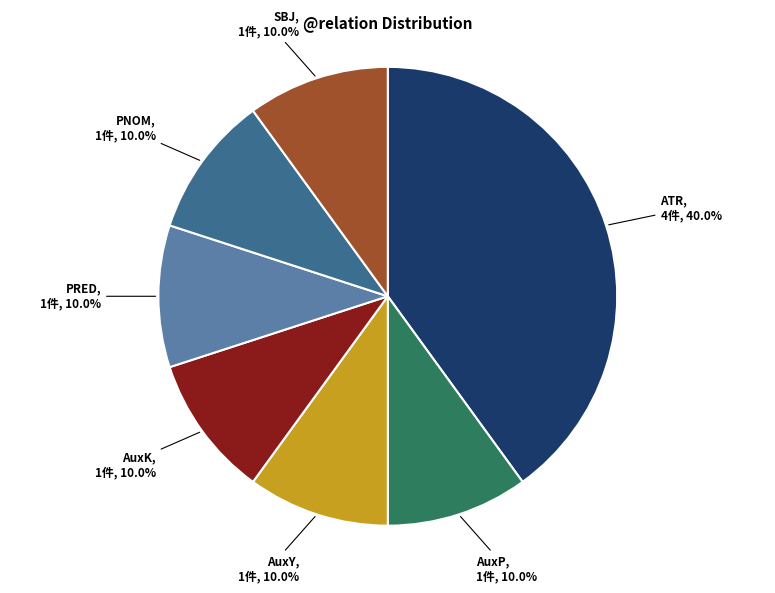

Is there any slice that represents more than half of the pie?

No